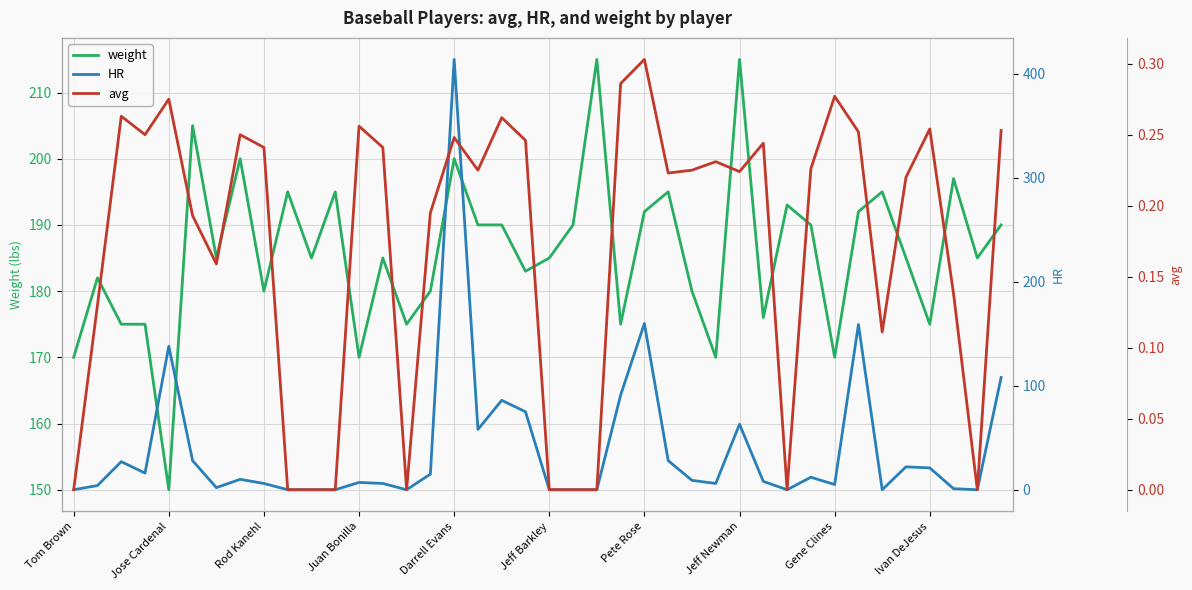

List the series in order of their peak value, lowest first.

avg, weight, HR